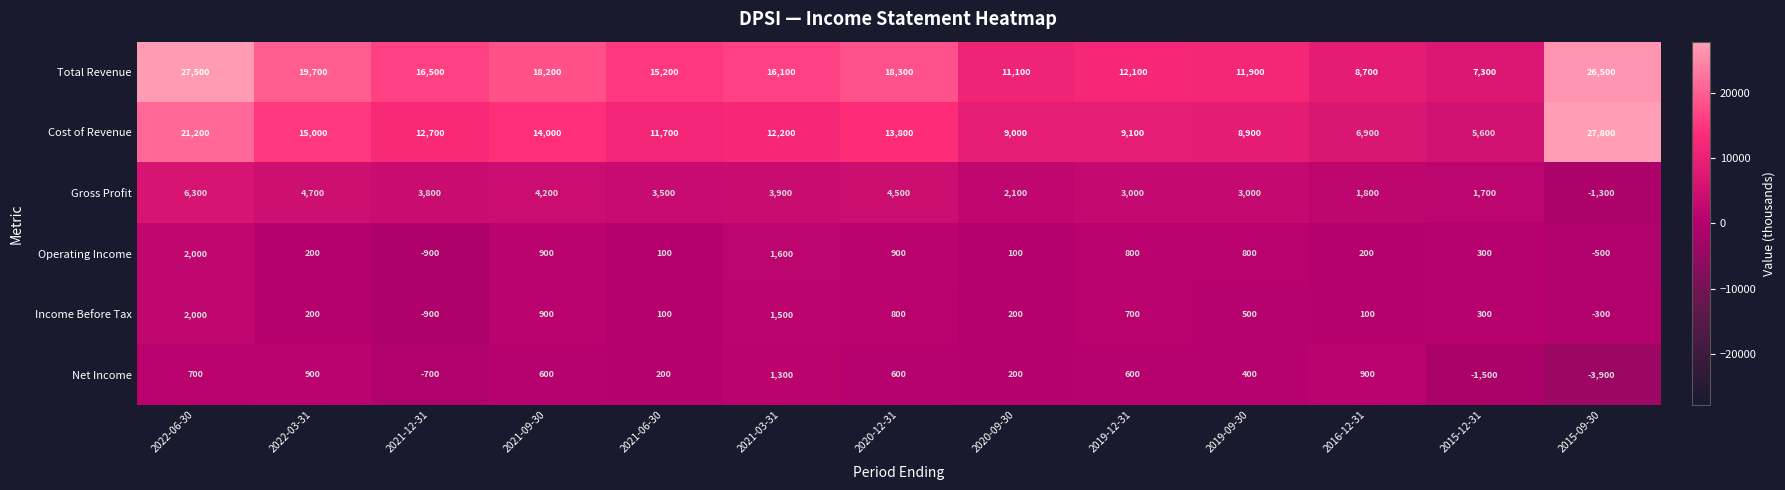

How many distinct data groups are displayed?

6